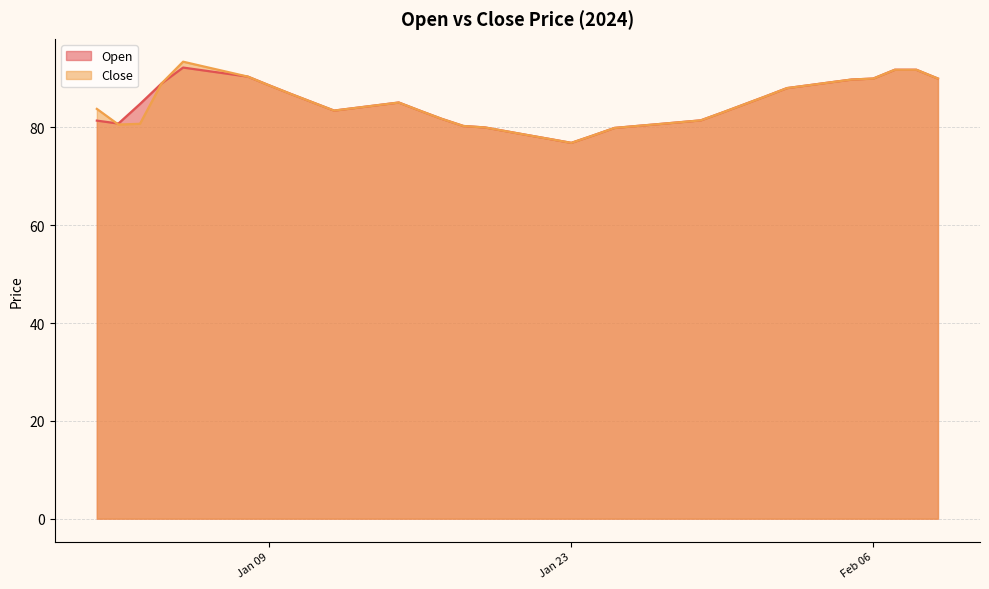

True or false: Open and Close intersect in this chart.

True